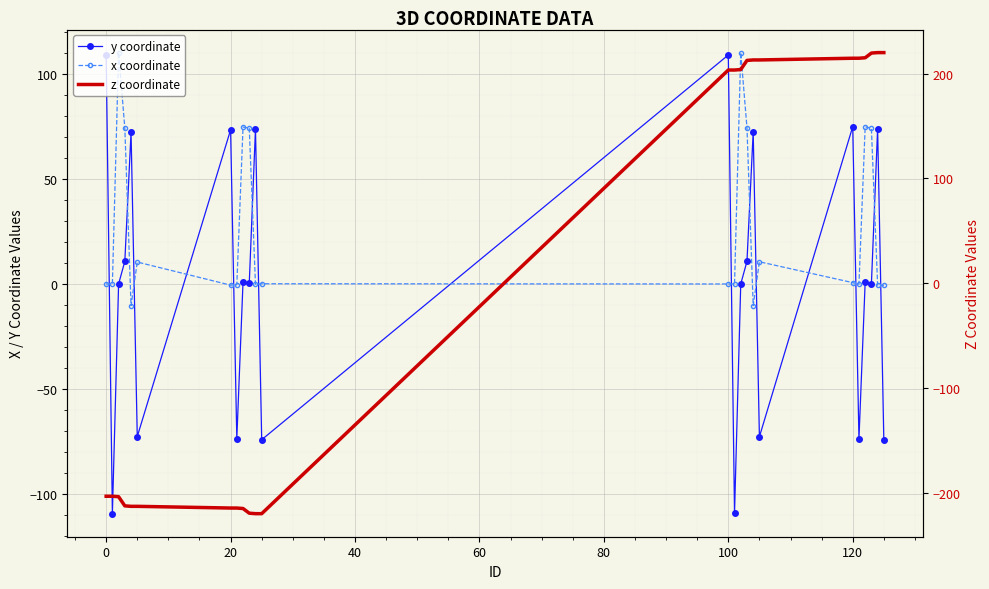

What is the average value of the x coordinate series?

27.7